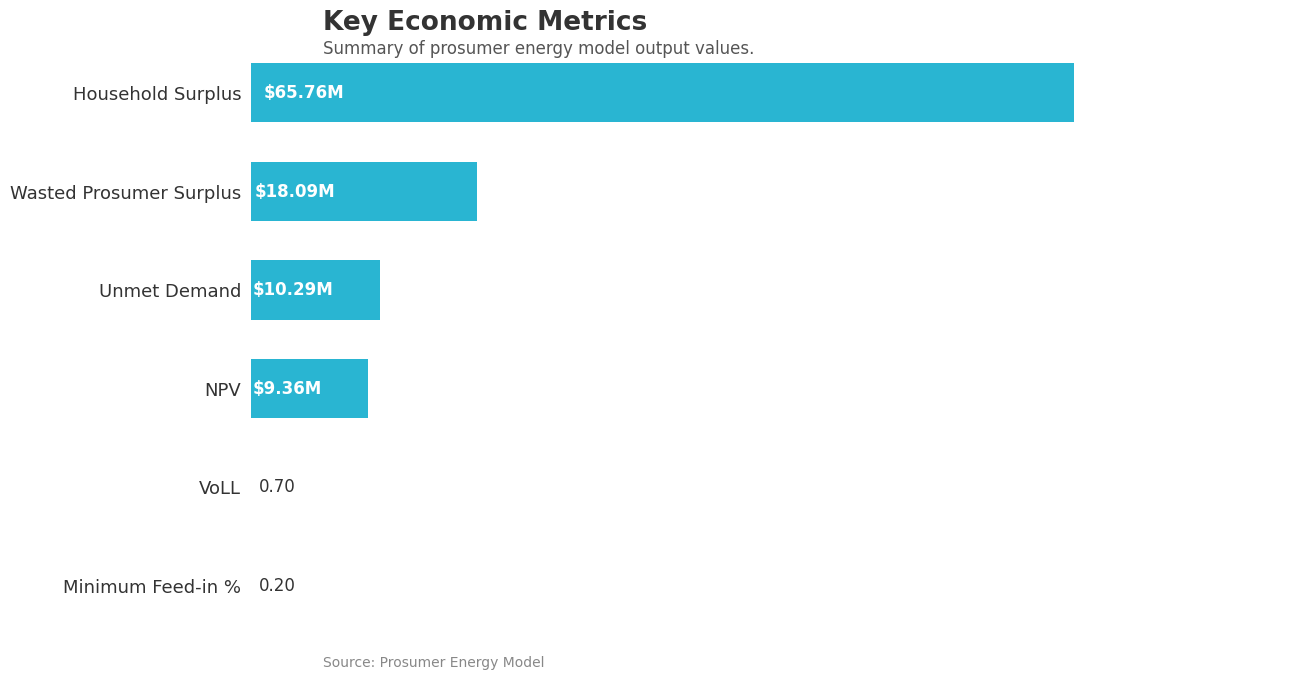

What is the smallest value displayed?

0.2